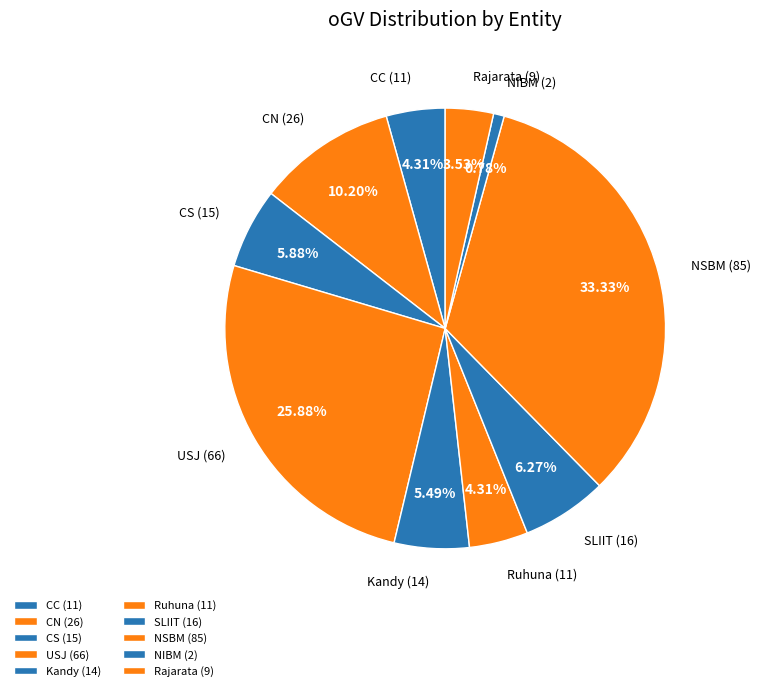

To the nearest percent, what is the combined percentage of CC and Kandy?

10%